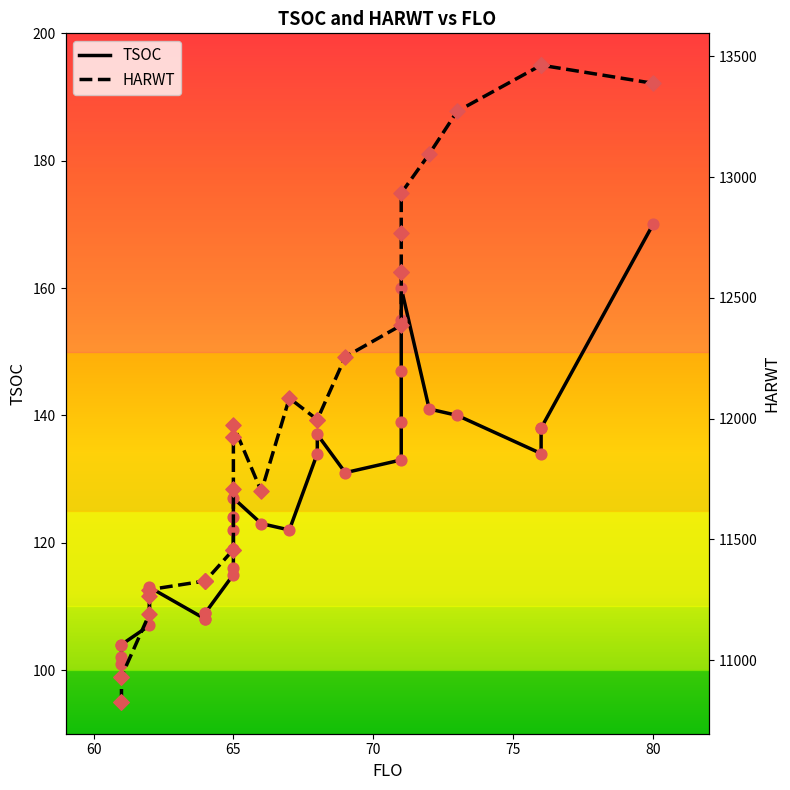

Which series reaches the maximum Y coordinate?

HARWT